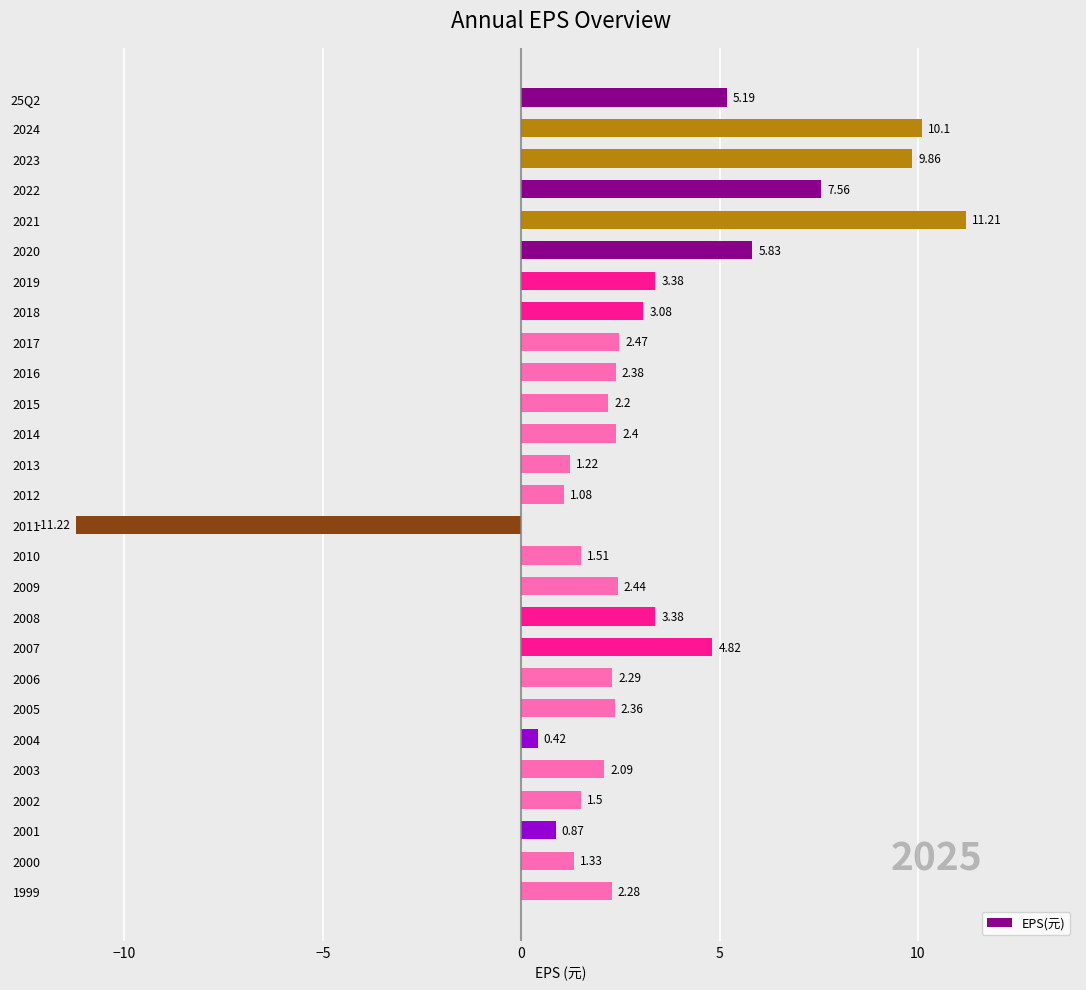

Where is the data nearest to the value 0?

2004